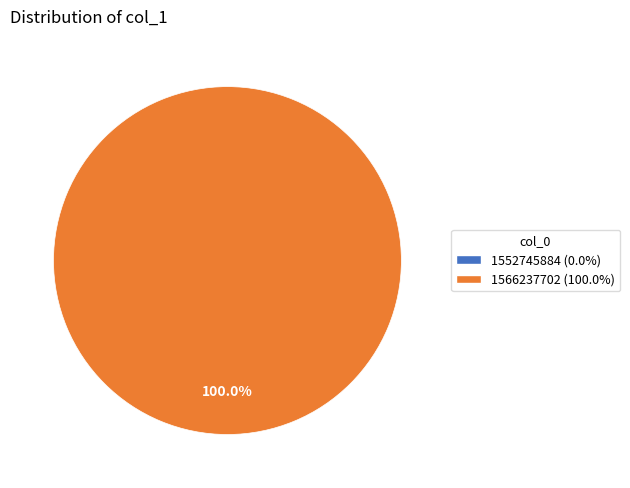

Which category has the smallest portion of the pie?

1552745884